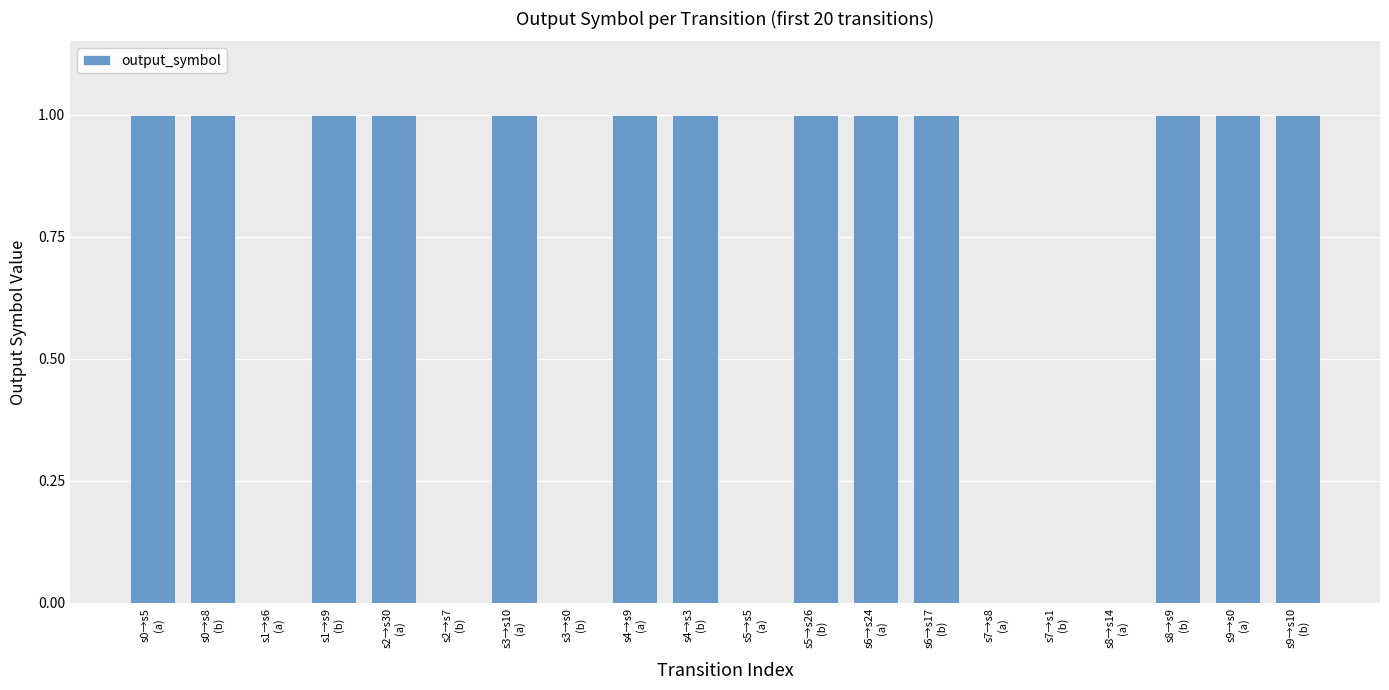

Reading right to left, transcribe all the data shown in this chart.

s9→s10
(b)=1	s9→s0
(a)=1	s8→s9
(b)=1	s8→s14
(a)=0	s7→s1
(b)=0	s7→s8
(a)=0	s6→s17
(b)=1	s6→s24
(a)=1	s5→s26
(b)=1	s5→s5
(a)=0	s4→s3
(b)=1	s4→s9
(a)=1	s3→s0
(b)=0	s3→s10
(a)=1	s2→s7
(b)=0	s2→s30
(a)=1	s1→s9
(b)=1	s1→s6
(a)=0	s0→s8
(b)=1	s0→s5
(a)=1